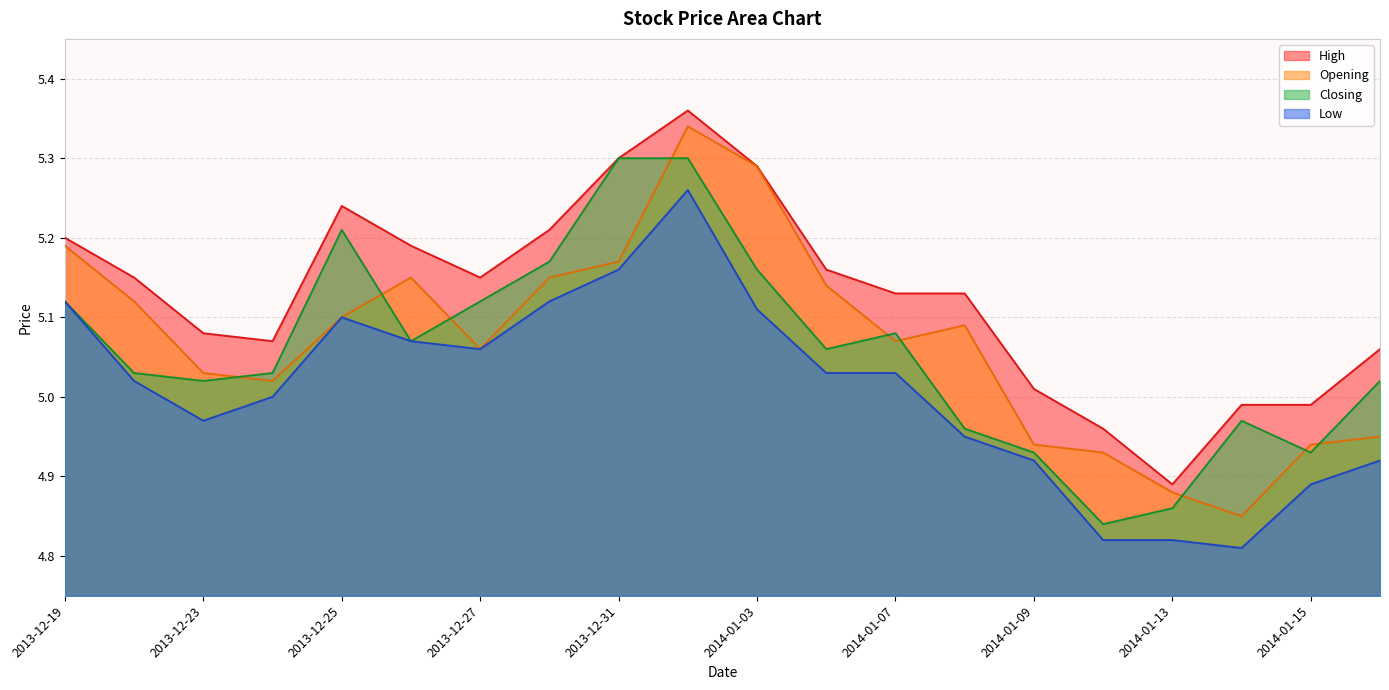

Which series has the largest range (max minus min)?

Opening